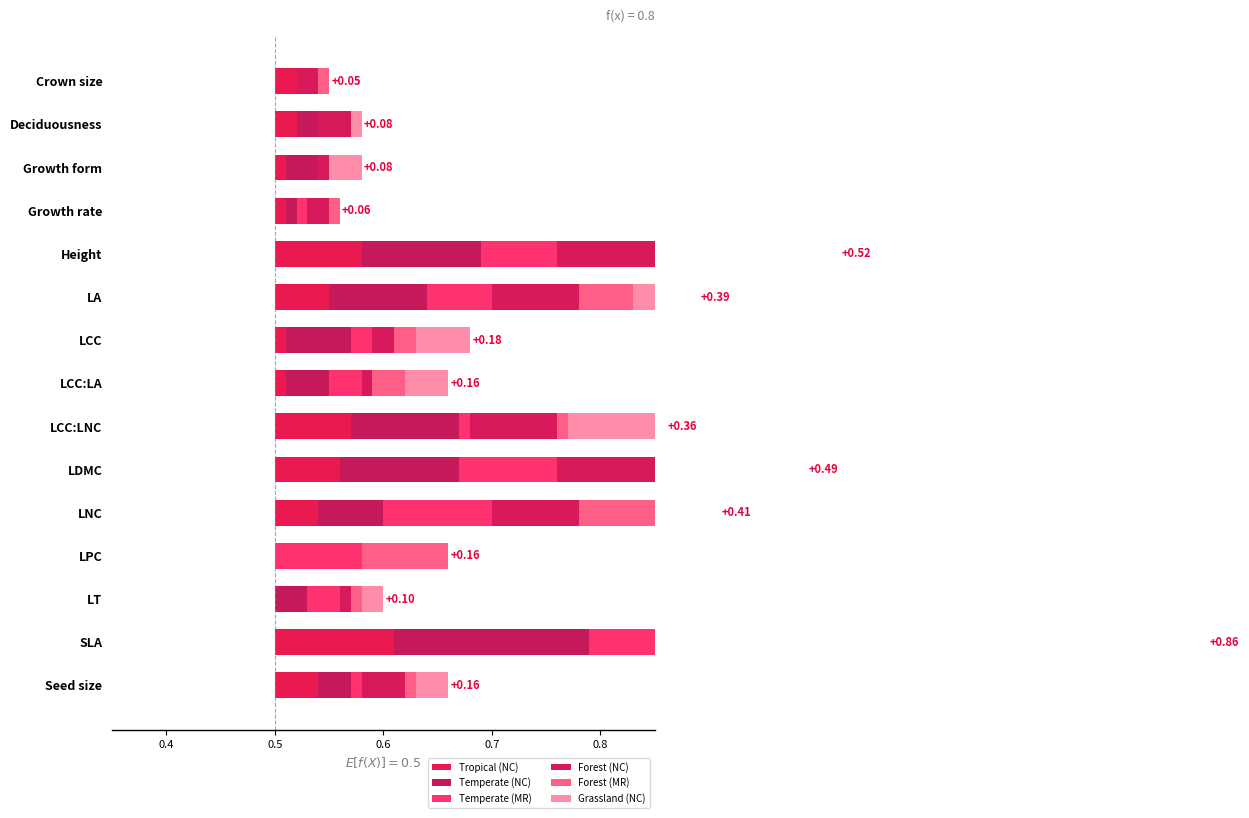

How many groups of bars are there?

15